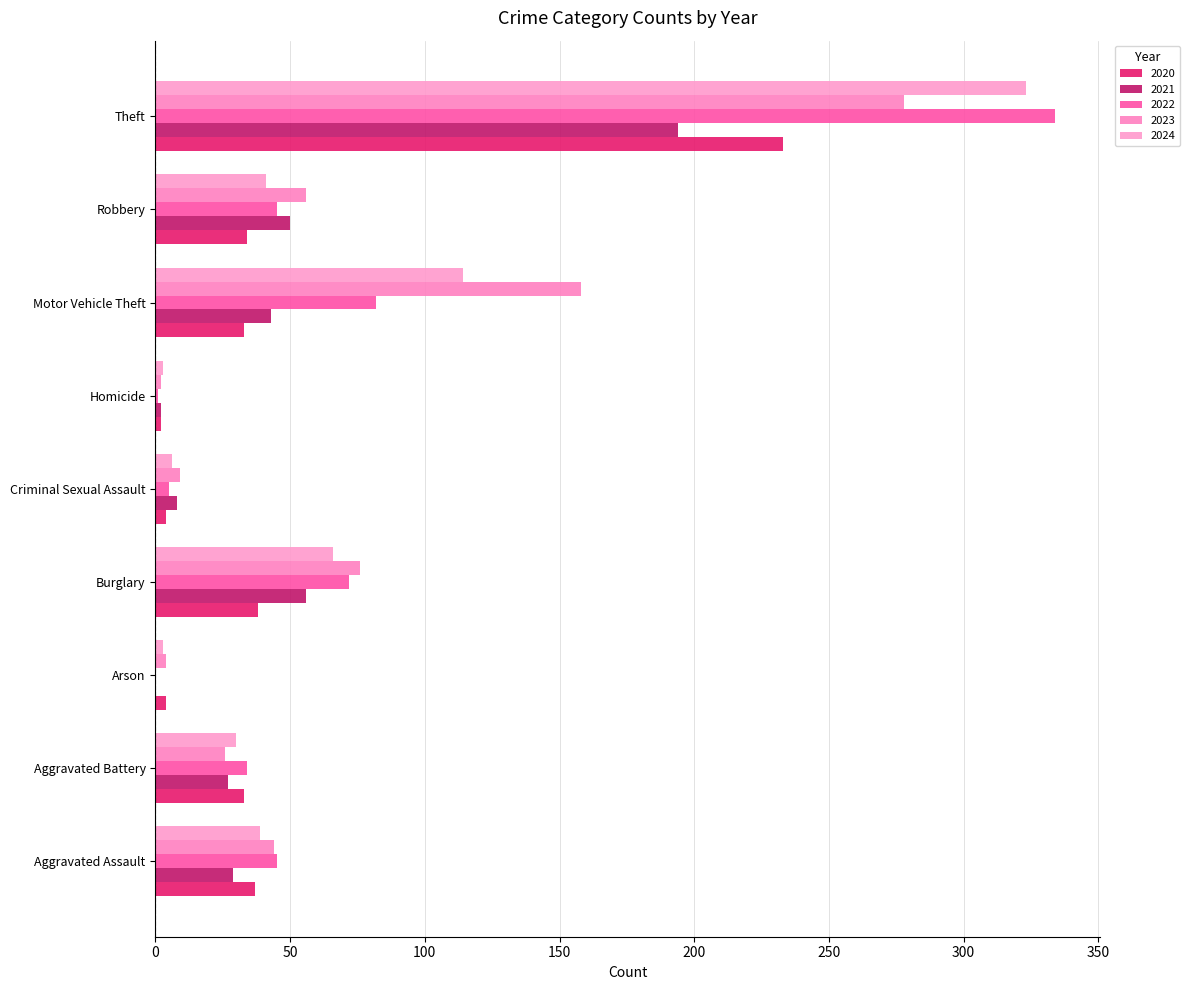

How many distinct data groups are displayed?

5